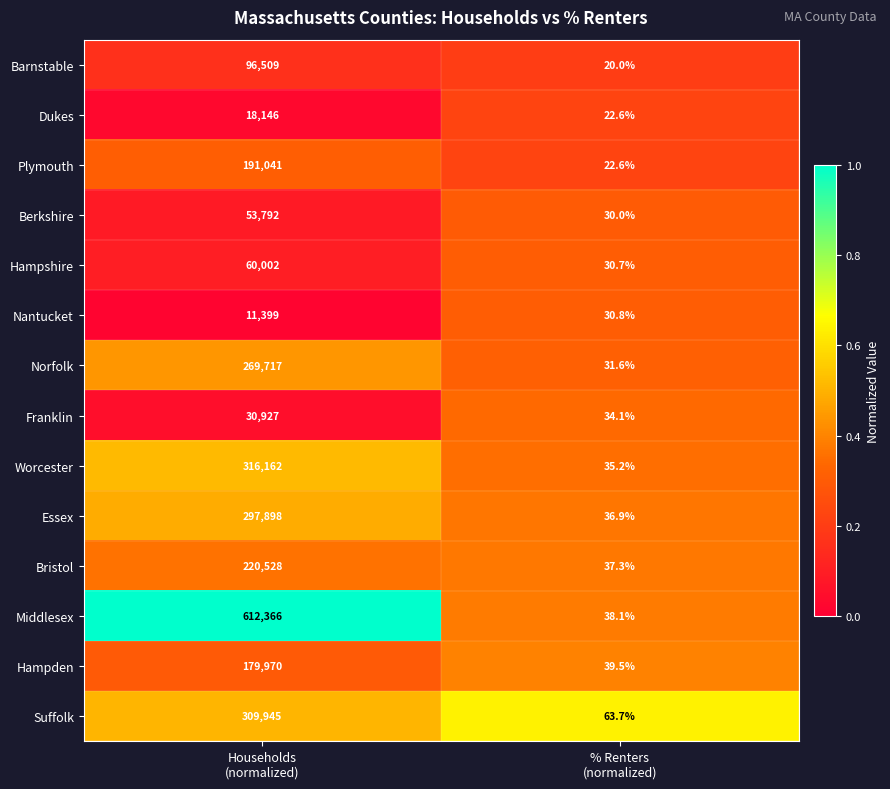

What is the greatest value displayed?

612366.0